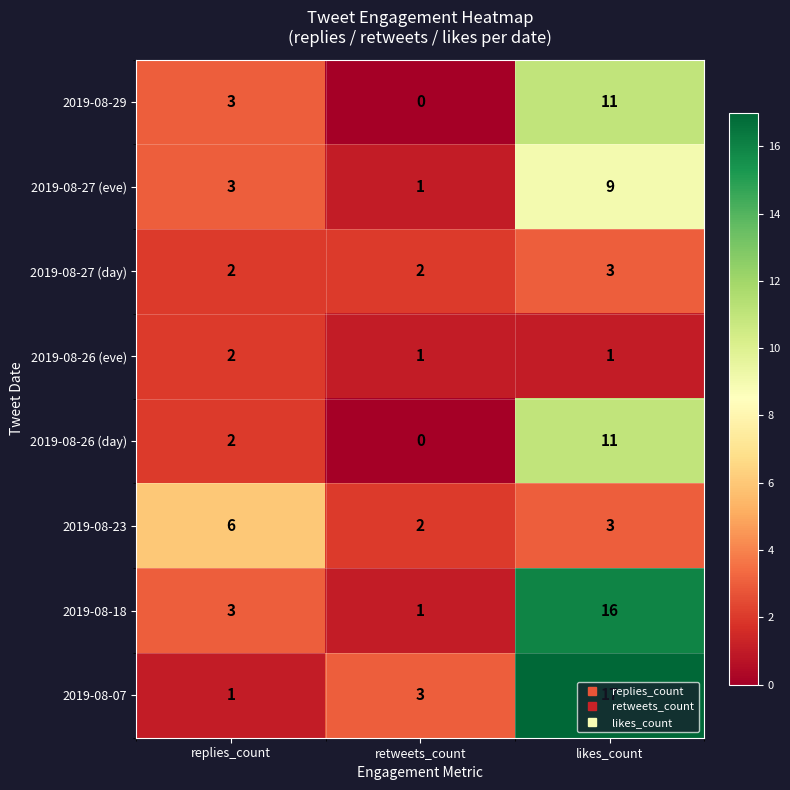

List the labels in order of 2019-08-07 value, largest first.

likes_count, retweets_count, replies_count